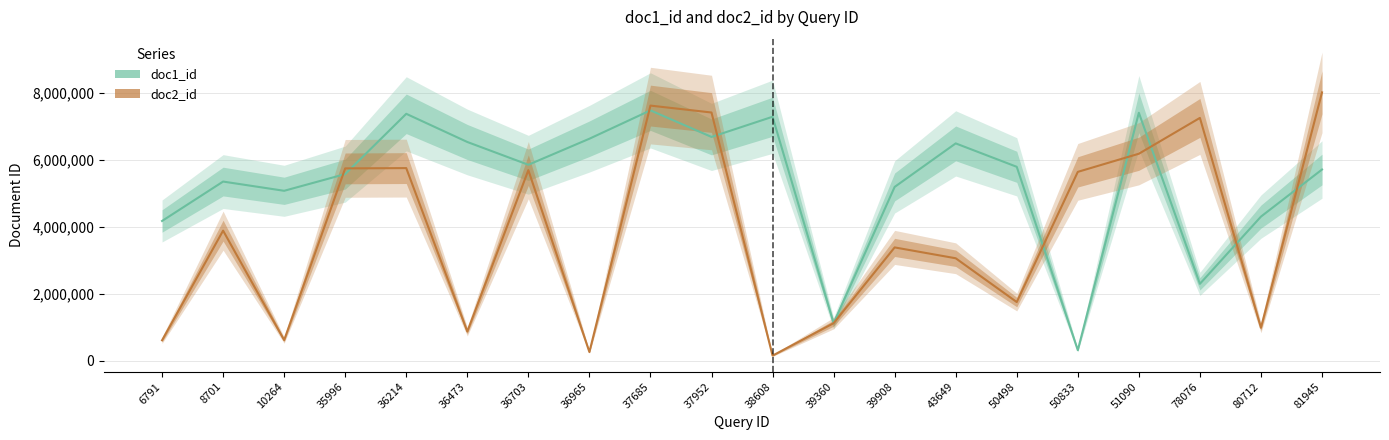

In doc2_id, how many points are lower than both neighbors (excluding endpoints)?

6